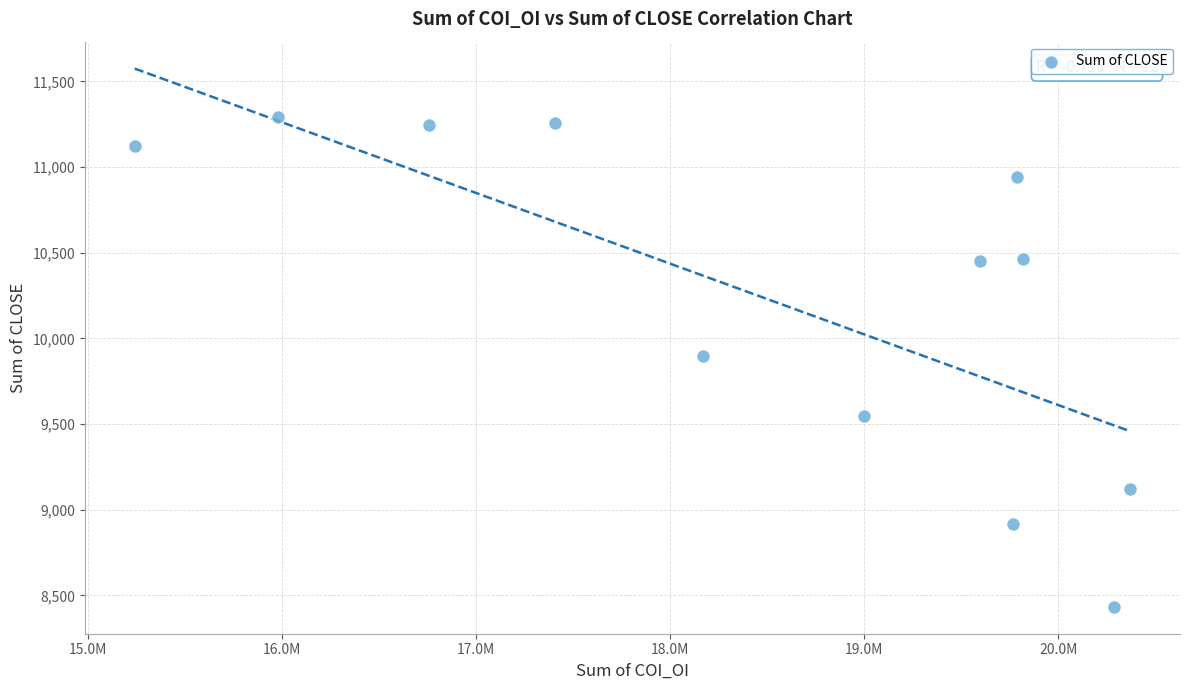

What is the average Y value?

10223.8